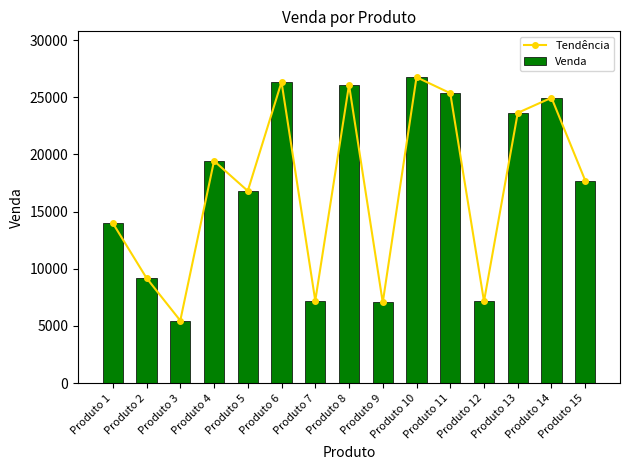

Is it true that Tendência equals 20256 at Produto 1?

False